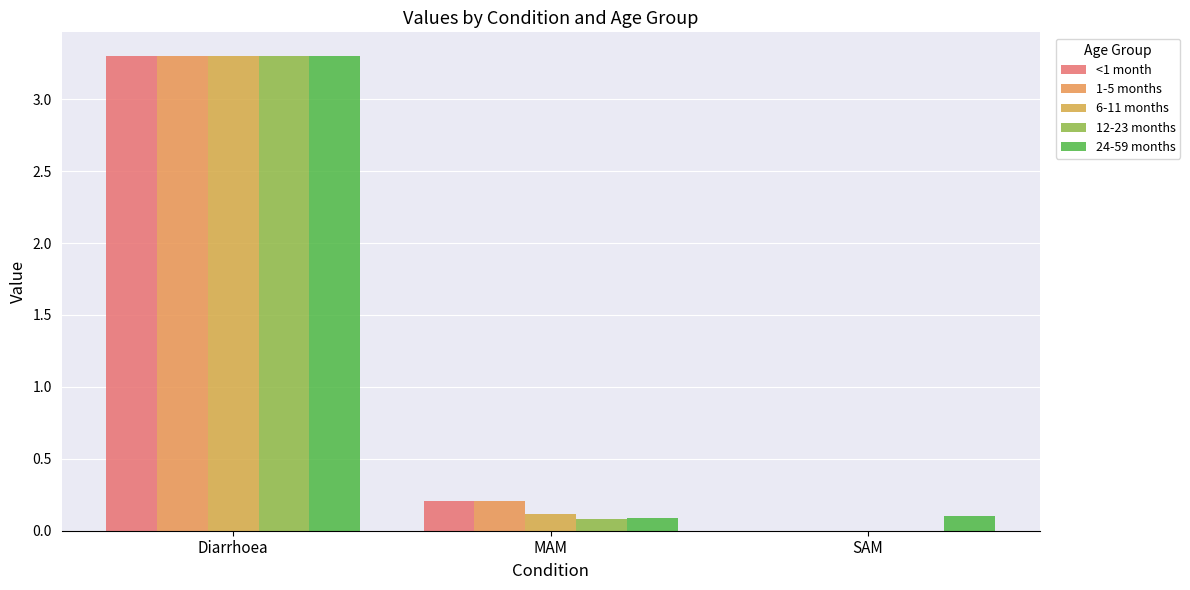

At which label is <1 month closest to 1?

MAM